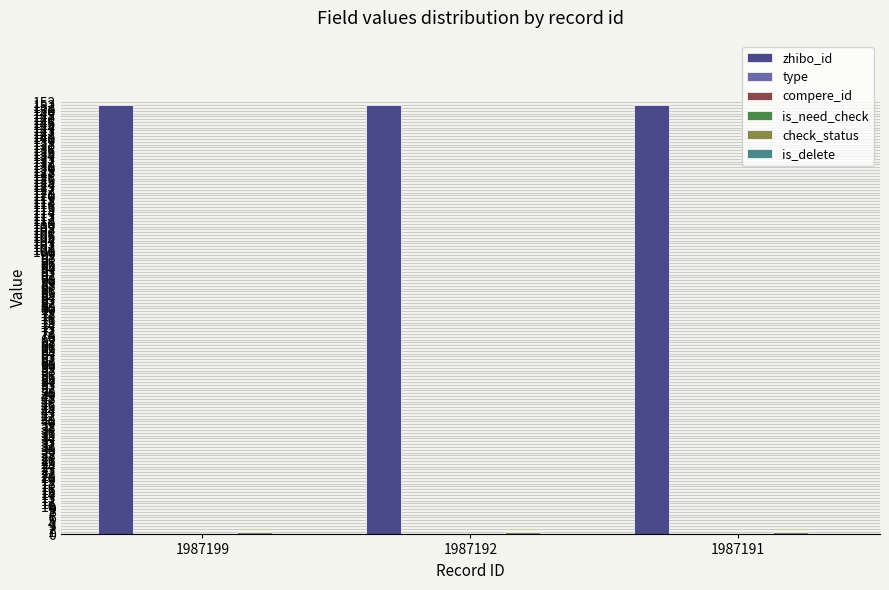

Count the number of categories in the chart.

3